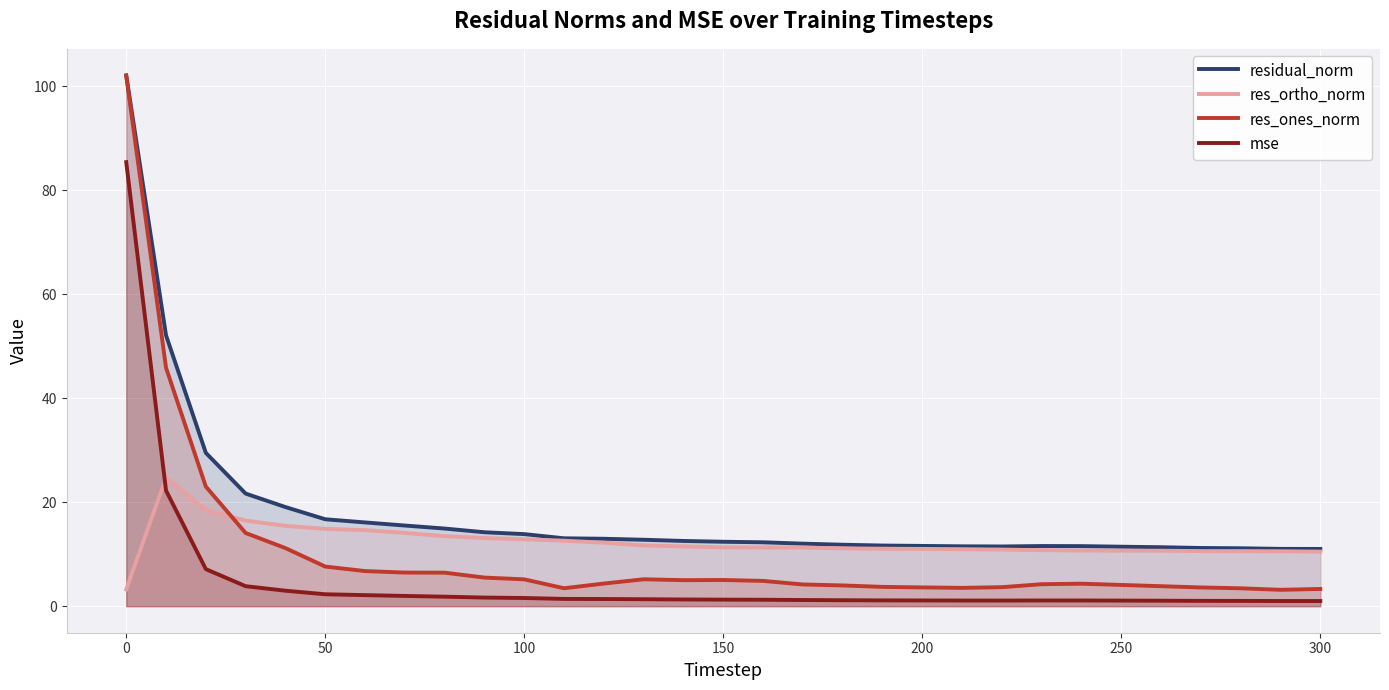

Which series has the largest total across all categories?

residual_norm